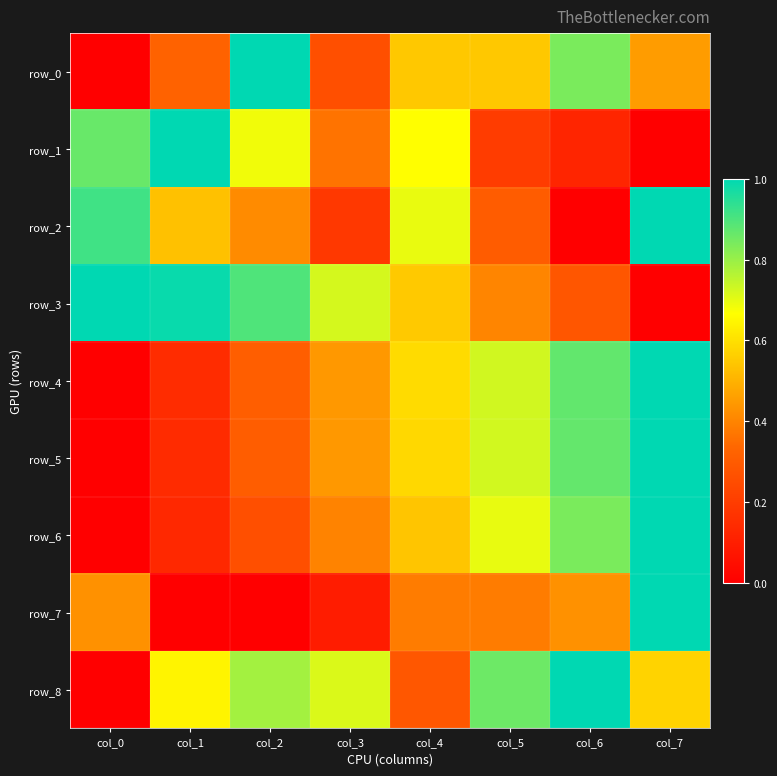

What is the difference between the maximum and minimum values in the row_2 series?

1.0